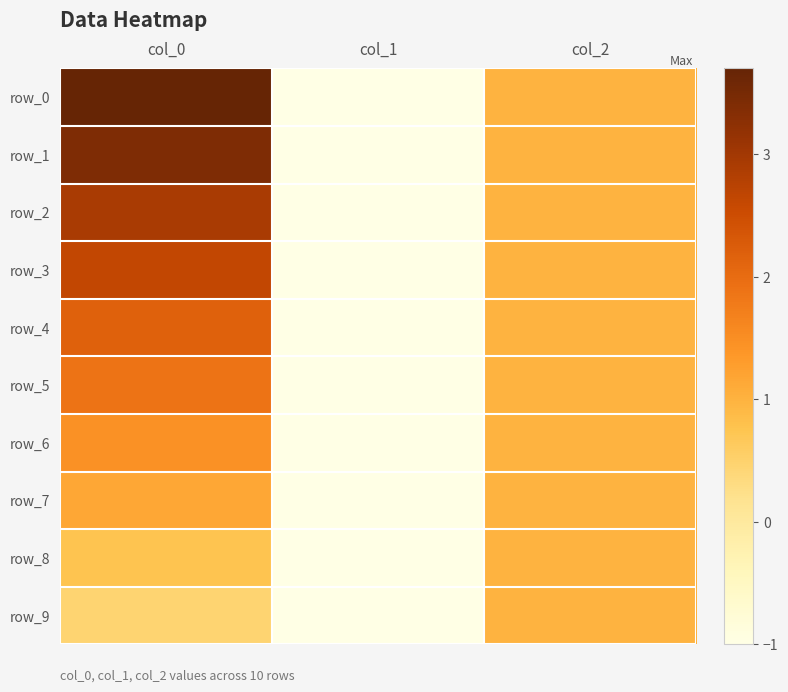

Reading right to left, extract all data points from this chart.

row_0: 1.0	-1.0	3.7
row_1: 1.0	-1.0	3.4
row_2: 1.0	-1.0	2.9
row_3: 1.0	-1.0	2.6
row_4: 1.0	-1.0	2.2
row_5: 1.0	-1.0	1.9
row_6: 1.0	-1.0	1.4
row_7: 1.0	-1.0	1.2
row_8: 1.0	-1.0	0.7
row_9: 1.0	-1.0	0.5